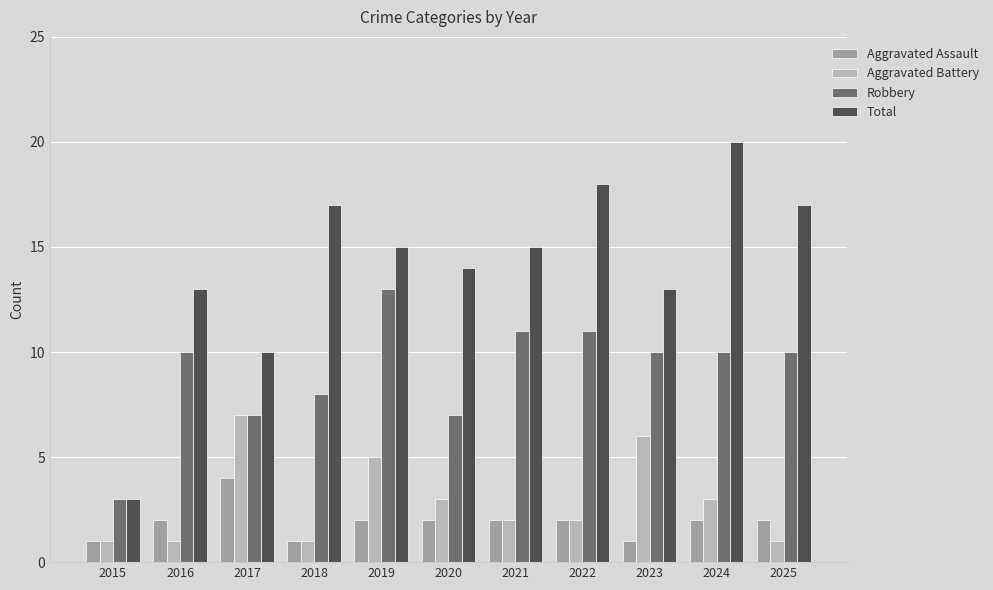

How many groups of bars are there?

11